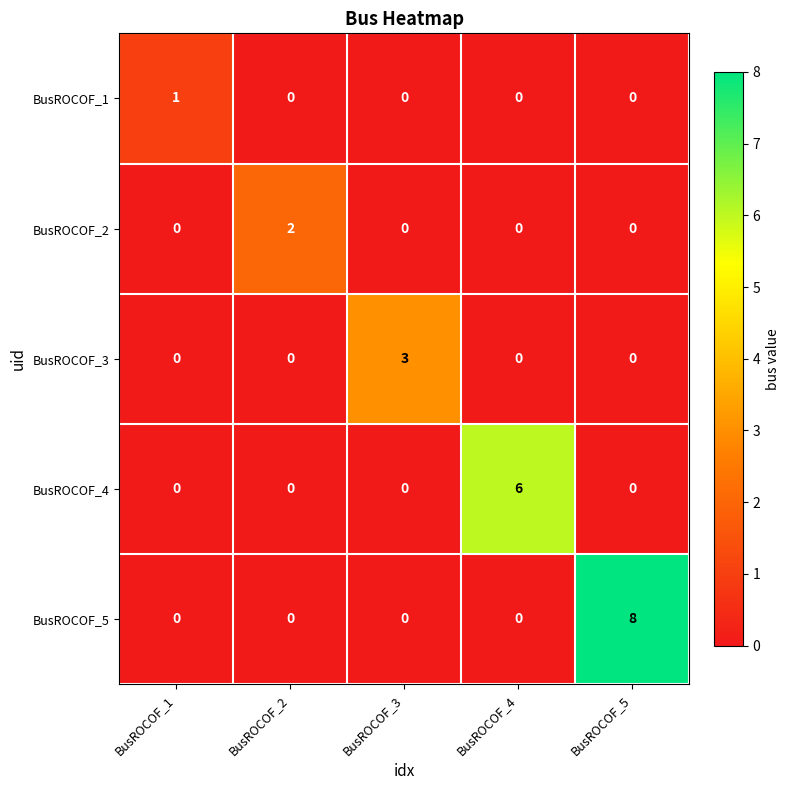

What is the greatest value displayed?

8